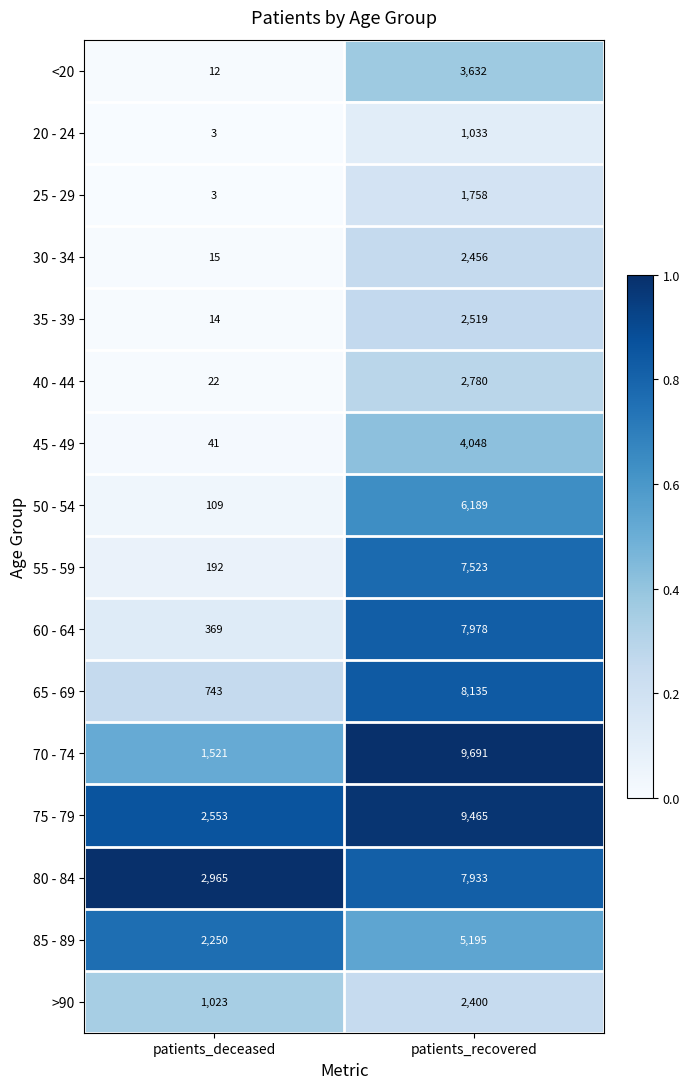

True or false: 25 - 29 has a value of 1758 at patients_recovered.

True